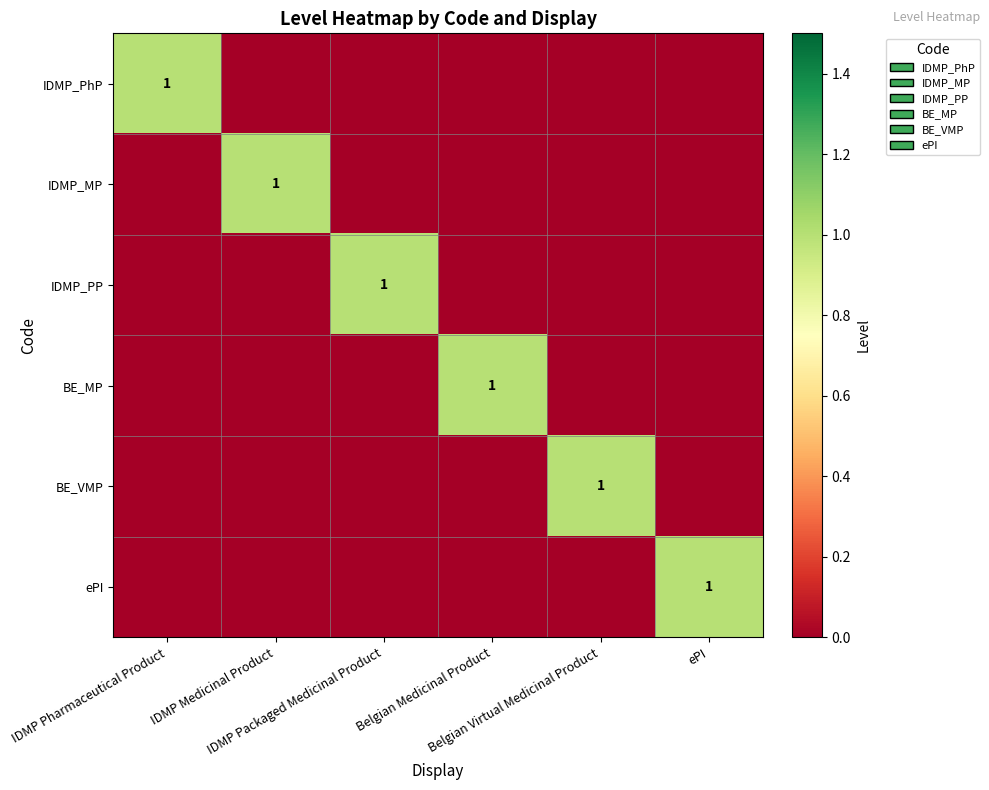

Which label corresponds to the largest value in the chart?

IDMP Pharmaceutical Product